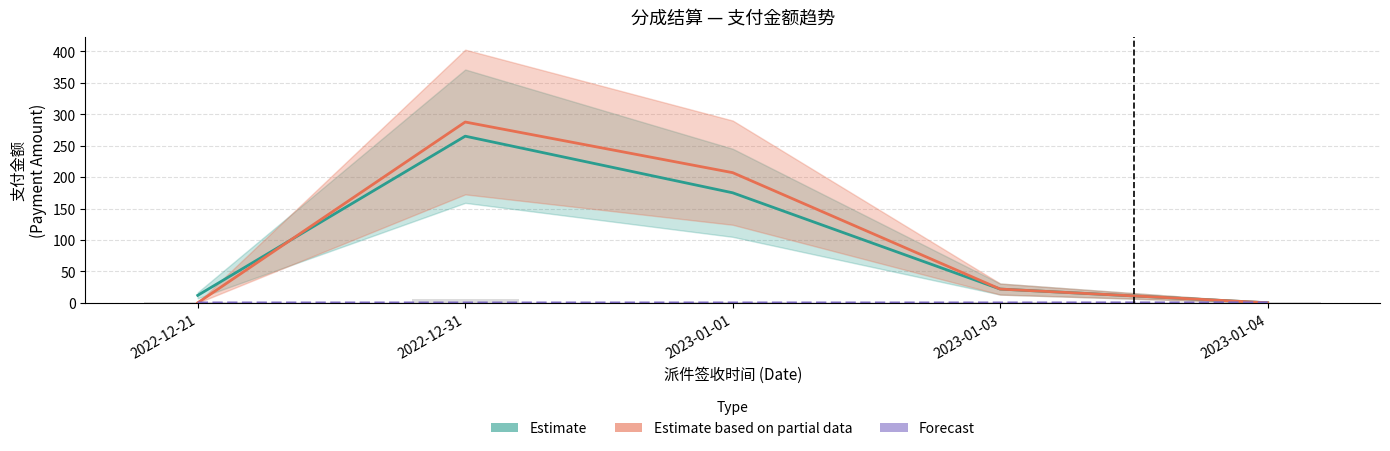

At 2023-01-03, list the series in order from largest to smallest.

Estimate, Estimate based on partial data, Forecast